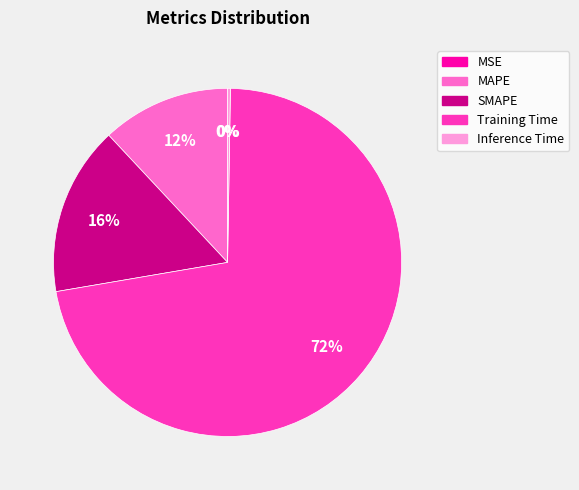

Does any single category account for the majority?

Yes